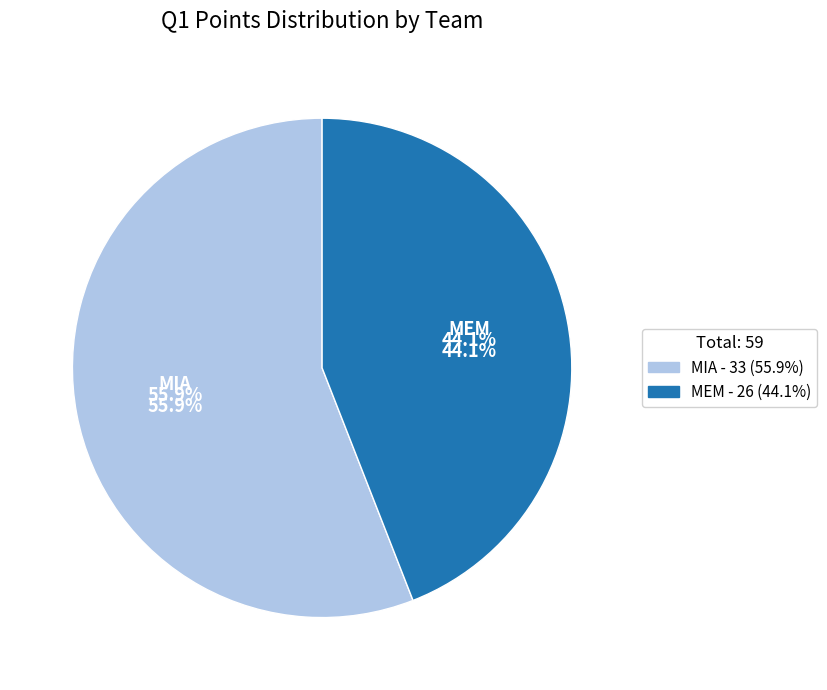

Count the number of slices in the pie.

2